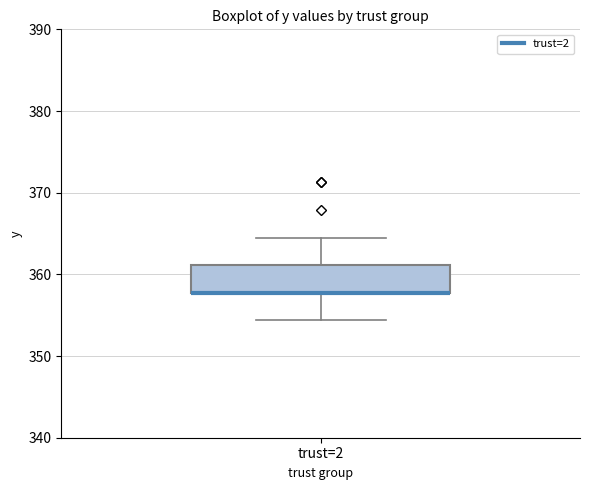

Transcribe this box plot: give where the median line is, the range the box spans, and where the two whiskers end, as read against the y-axis. The values are not printed on the chart, so give them approximately, as read against the axis.

median 358 (drawn on the box's lower edge), box 358 to 361, whiskers 354 to 365